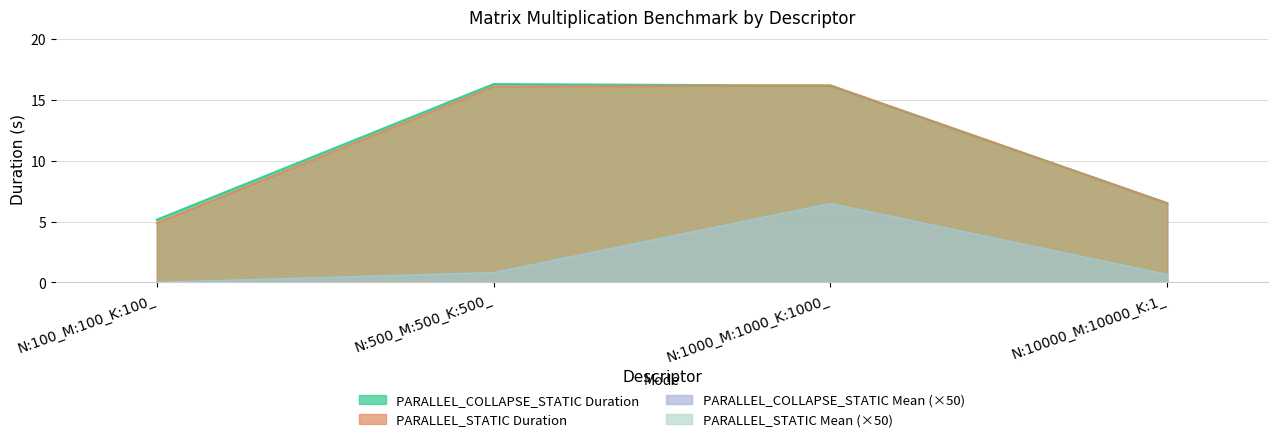

What is the label of the 3rd point from the right?

N:500_M:500_K:500_